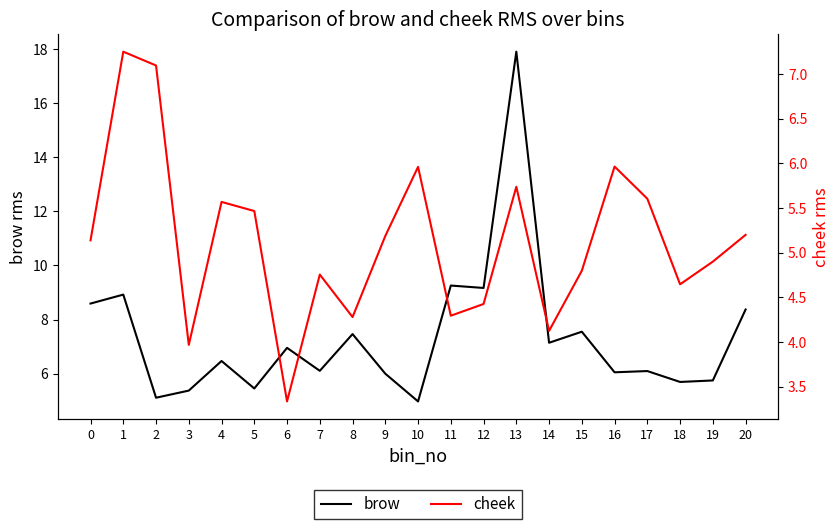

What is the value of the cheek point at the 3rd from the left?

7.1